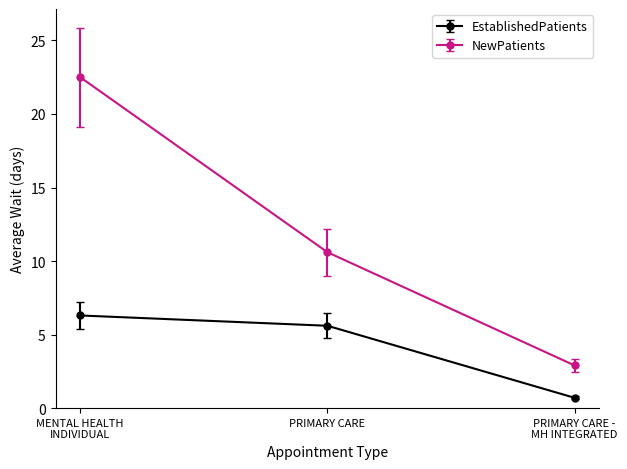

What is the difference between the highest and lowest values at PRIMARY CARE?

5.0